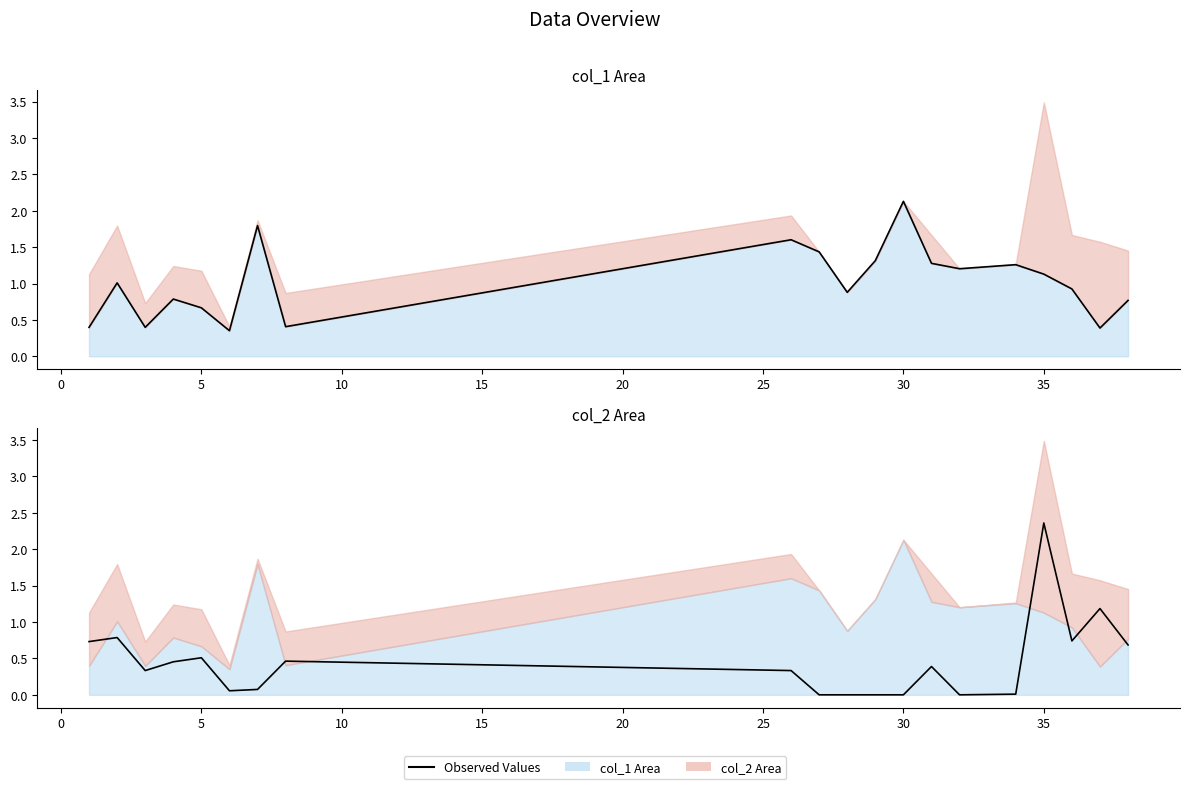

In Observed col_2, how many points are higher than both neighbors (excluding endpoints)?

6